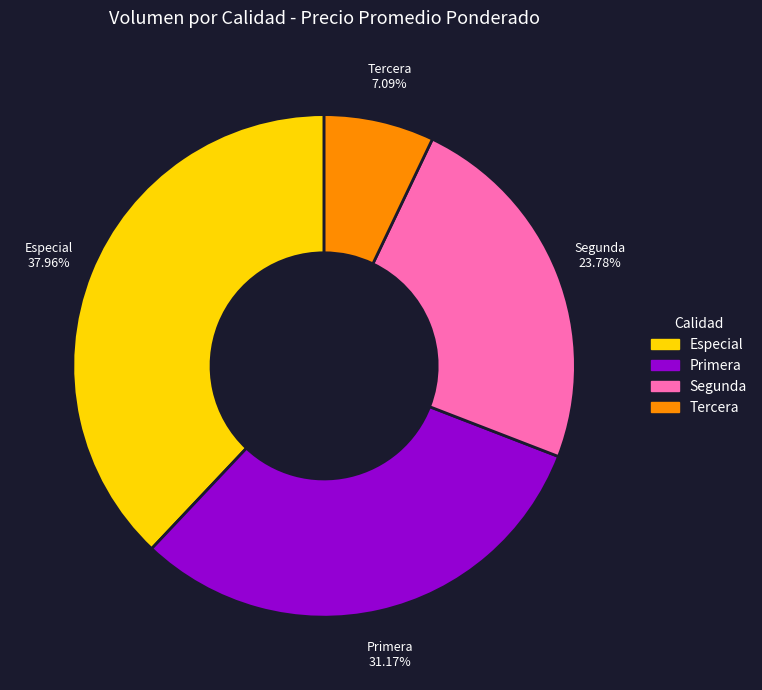

Is there a majority slice in this chart?

No